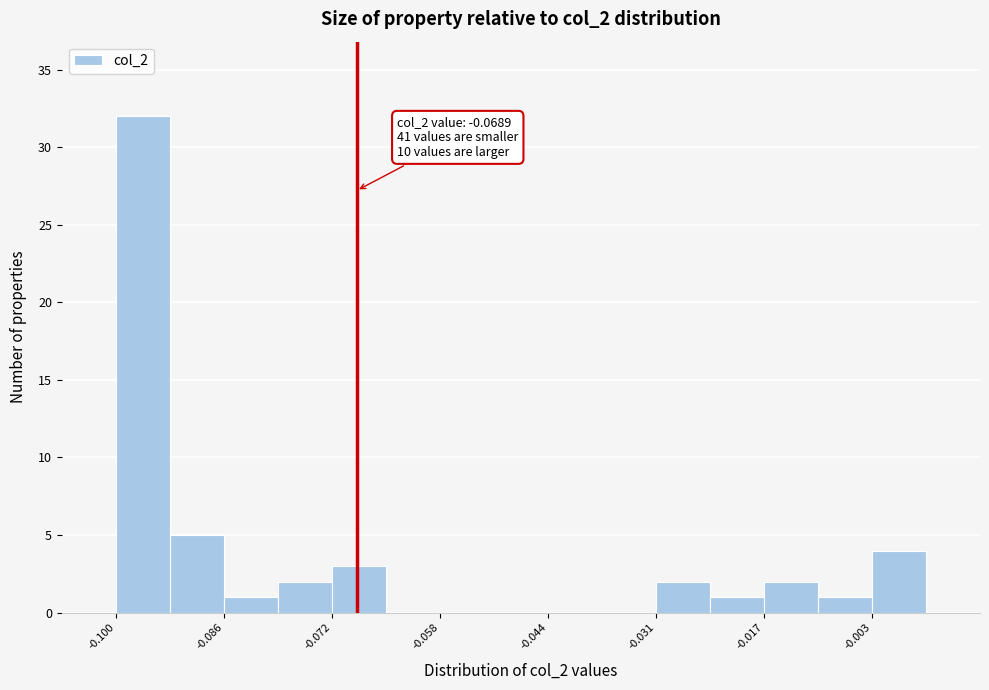

Read against the x-axis, roughly where is the centre of the tallest bar?

-0.096